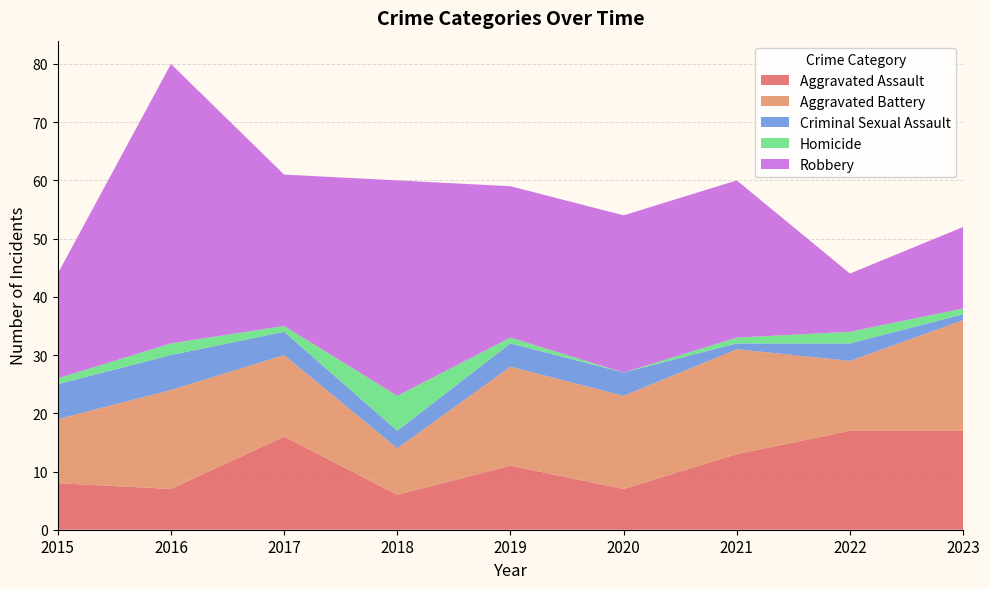

Reading left to right, transcribe all the data shown in this chart.

Aggravated Assault: 2015=8	2016=7	2017=16	2018=6	2019=11	2020=7	2021=13	2022=17	2023=17
Aggravated Battery: 2015=11	2016=17	2017=14	2018=8	2019=17	2020=16	2021=18	2022=12	2023=19
Criminal Sexual Assault: 2015=6	2016=6	2017=4	2018=3	2019=4	2020=4	2021=1	2022=3	2023=1
Homicide: 2015=1	2016=2	2017=1	2018=6	2019=1	2020=0	2021=1	2022=2	2023=1
Robbery: 2015=18	2016=48	2017=26	2018=37	2019=26	2020=27	2021=27	2022=10	2023=14